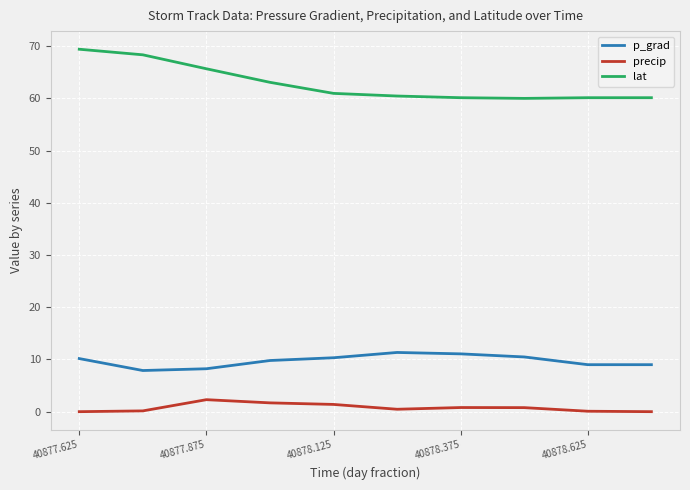

True or false: lat and precip cross at least once.

False